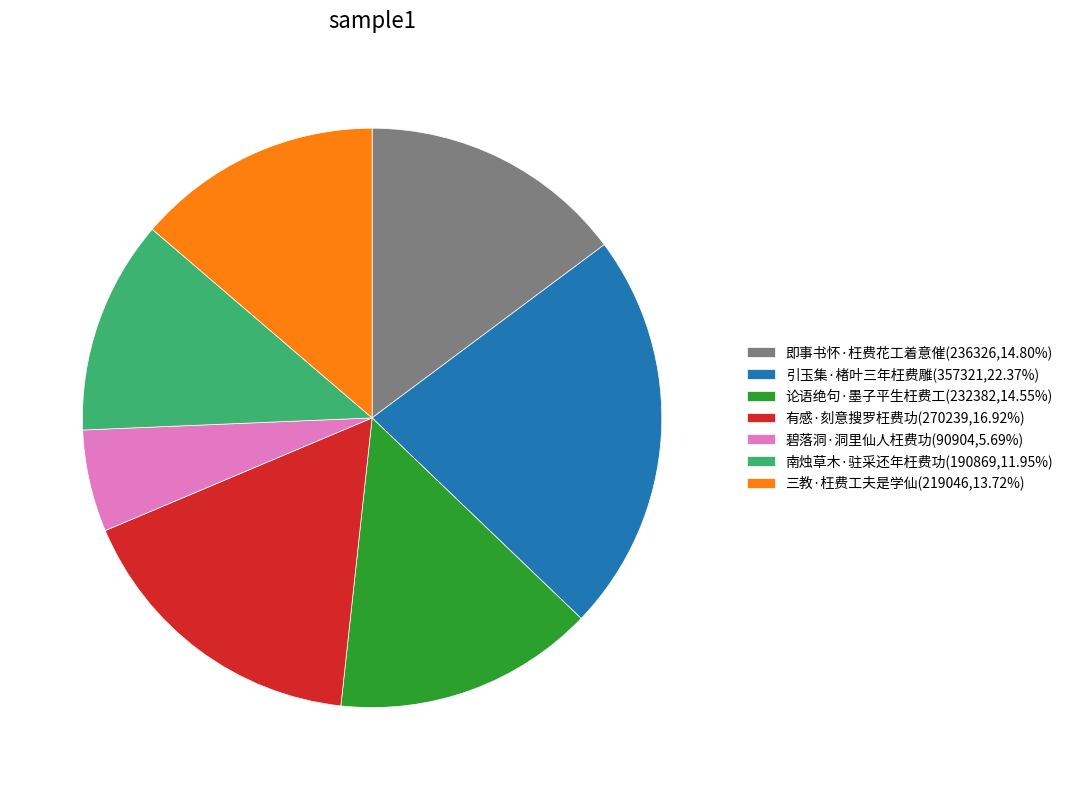

Do 碧落洞·洞里仙人枉费功(90904,5.69%) and 有感·刻意搜罗枉费功(270239,16.92%) together represent more than half of the pie?

No